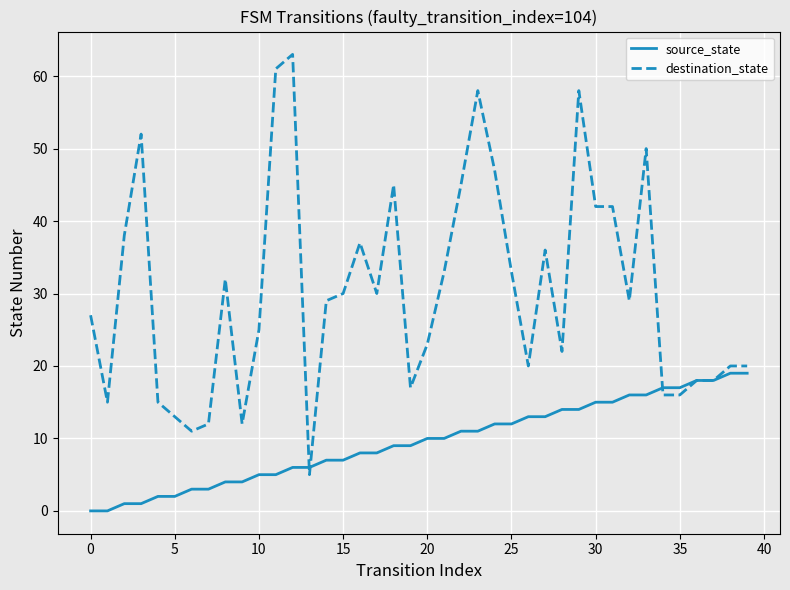

What is the maximum value for source_state?

19